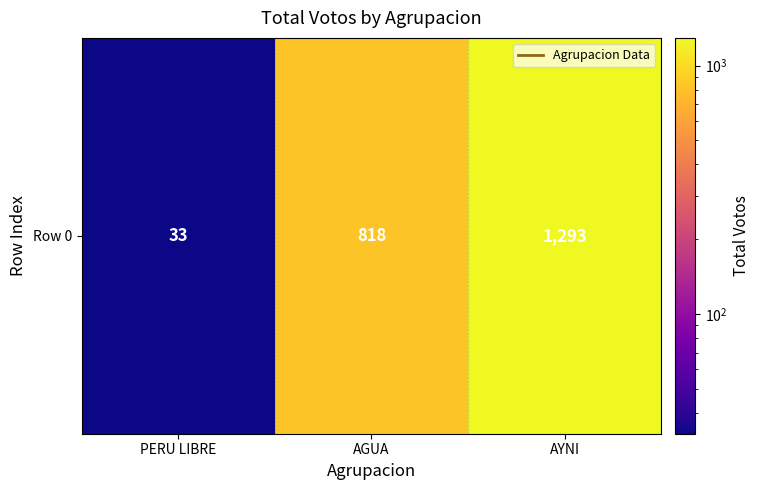

The chart shows a value of 1201 at AGUA. True or false?

False